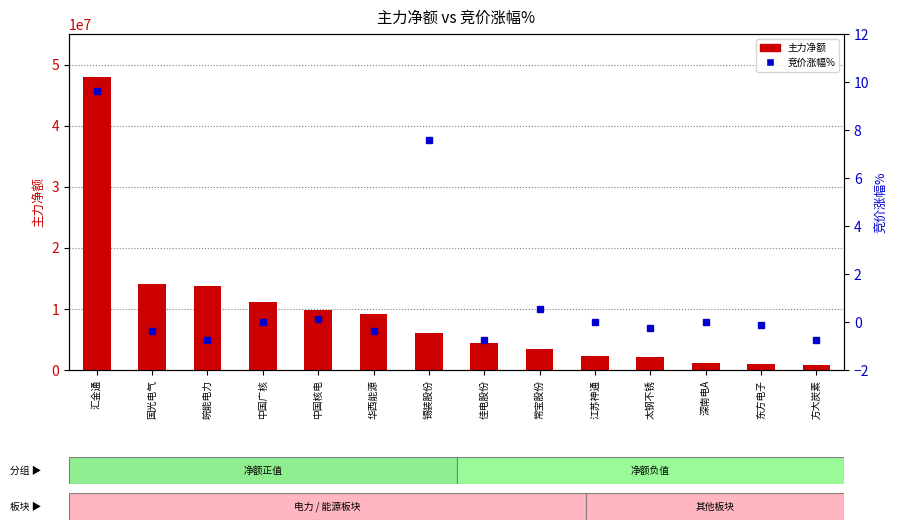

How many negative values does the 竞价涨幅% series have?

7